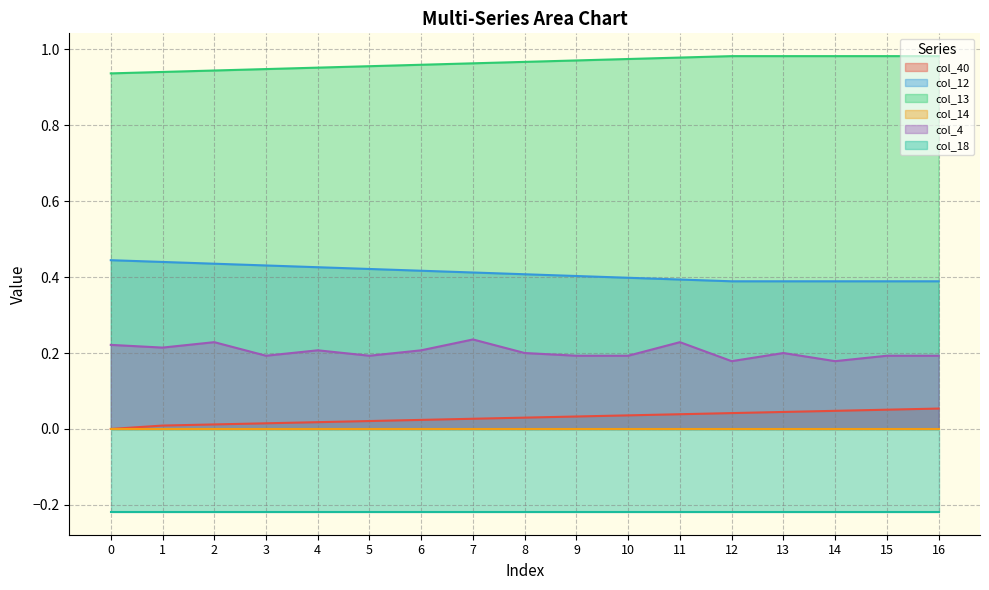

The col_12 series shows 1.4 at 16. True or false?

False